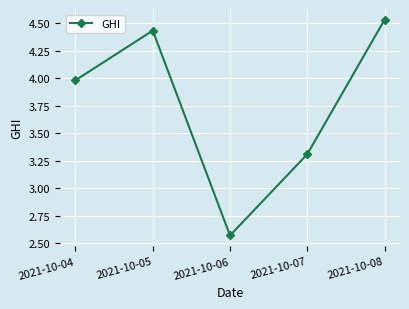

At which category does the chart reach its peak across all series?

2021-10-08